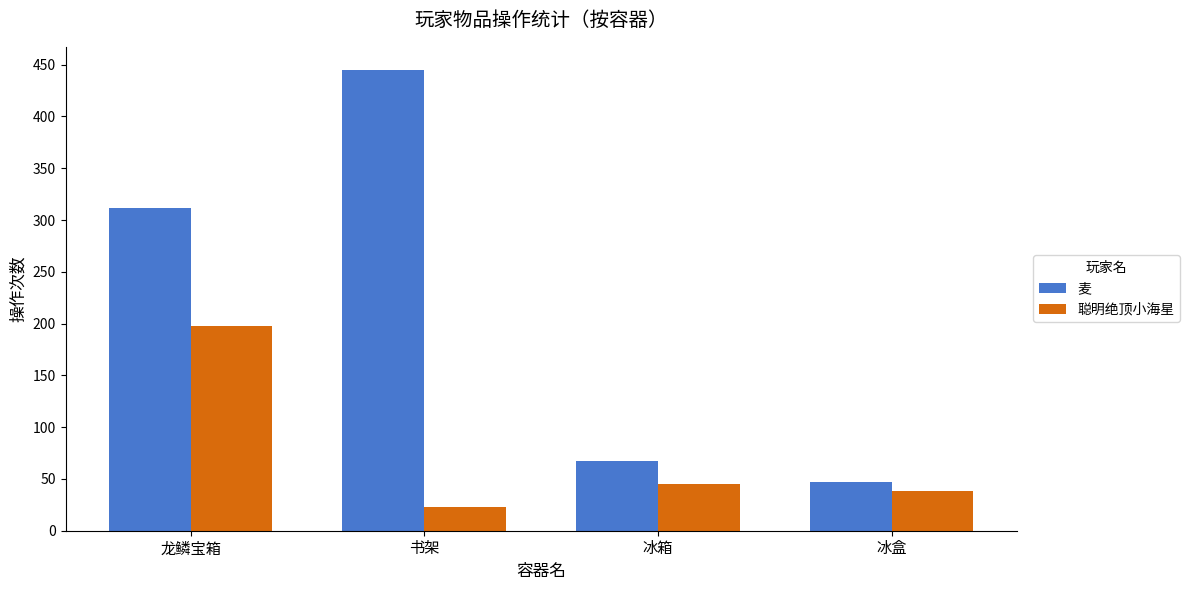

How many data points in 麦 are less than 312?

2